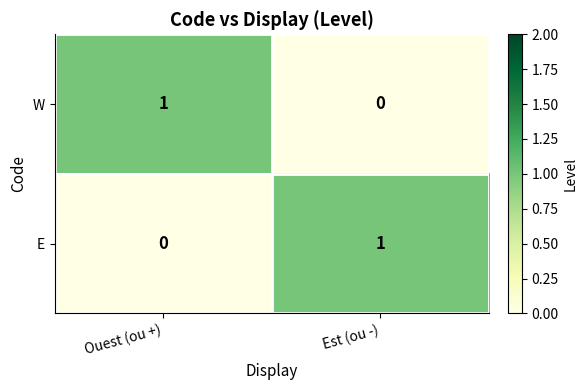

Rank the categories by W value from highest to lowest.

Ouest (ou +), Est (ou -)